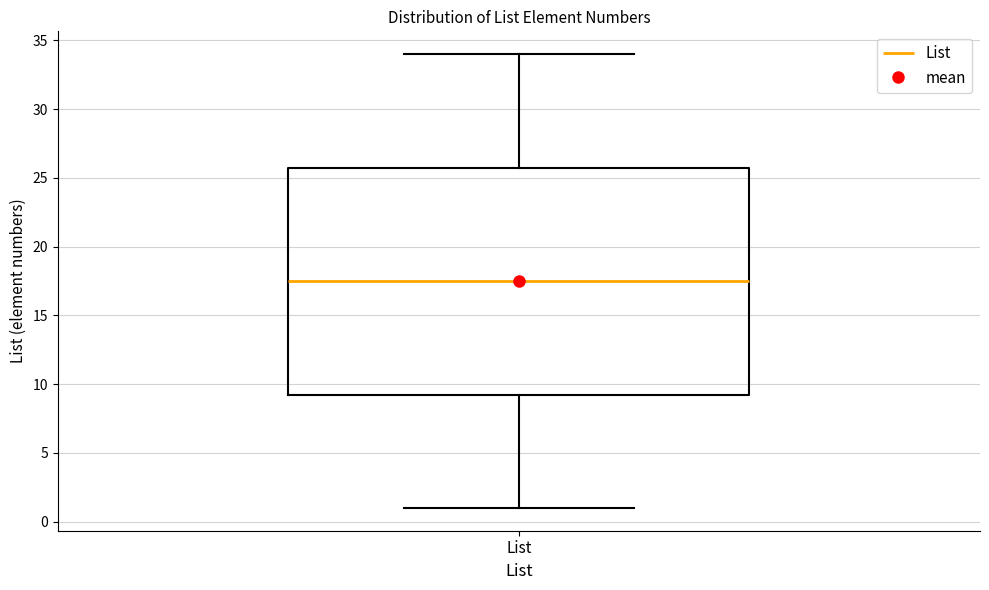

Transcribe this box plot: give where the median line is, the range the box spans, and where the two whiskers end, as read against the y-axis. The values are not printed on the chart, so give them approximately, as read against the axis.

median 17.5, box 9.5 to 26.0, whiskers 1.0 to 34.0